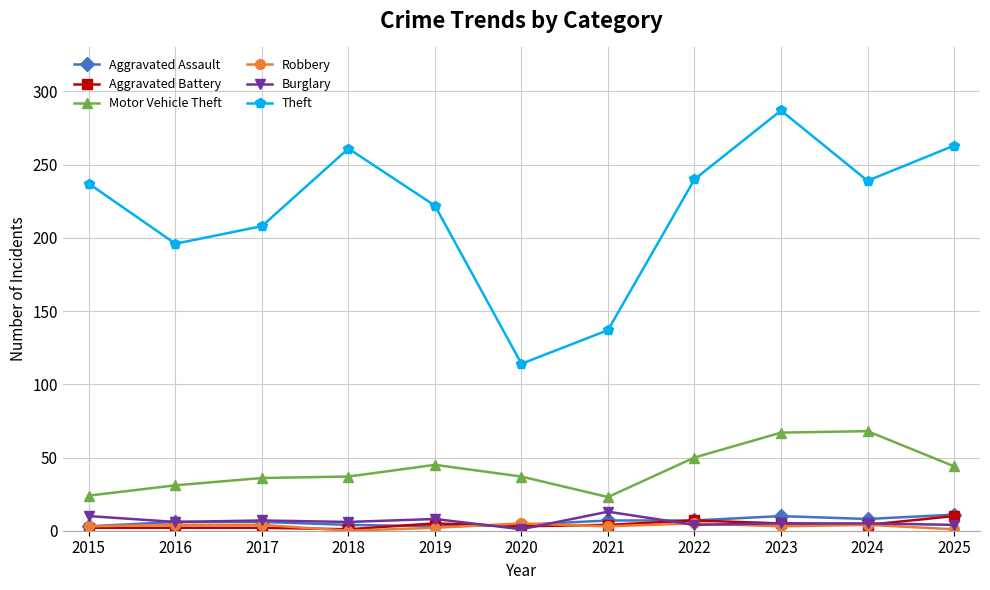

What is the highest value of the Theft series?

287